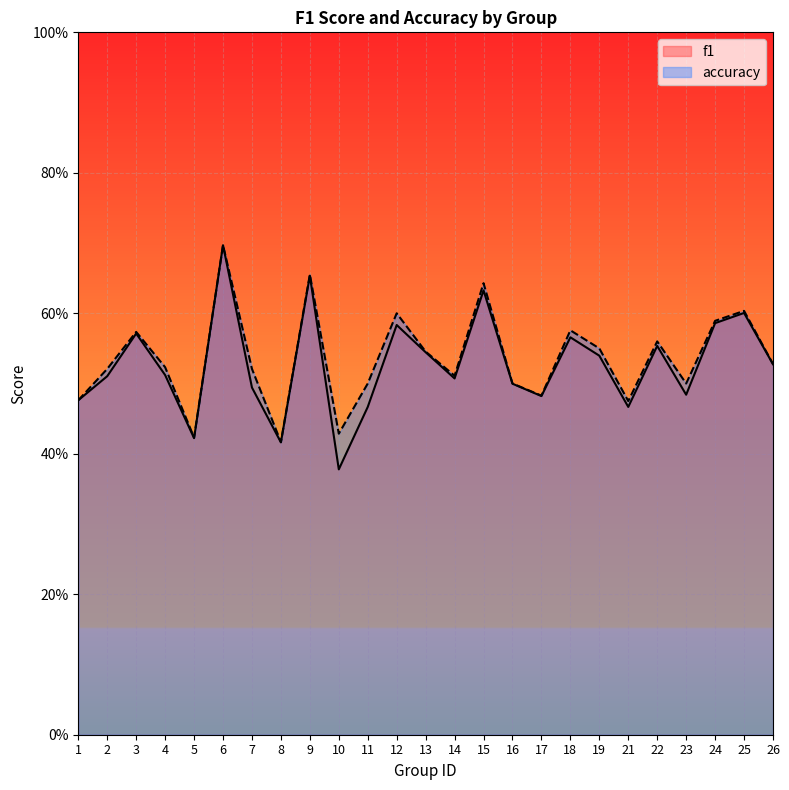

Is it true that accuracy equals 0.7 at 7?

False